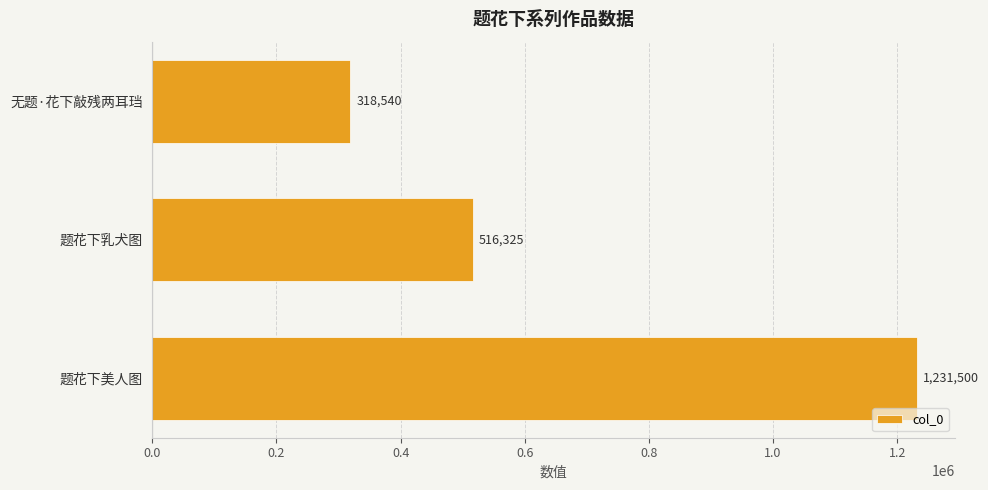

Between 无题·花下敲残两耳珰 and 题花下乳犬图, which is larger?

题花下乳犬图